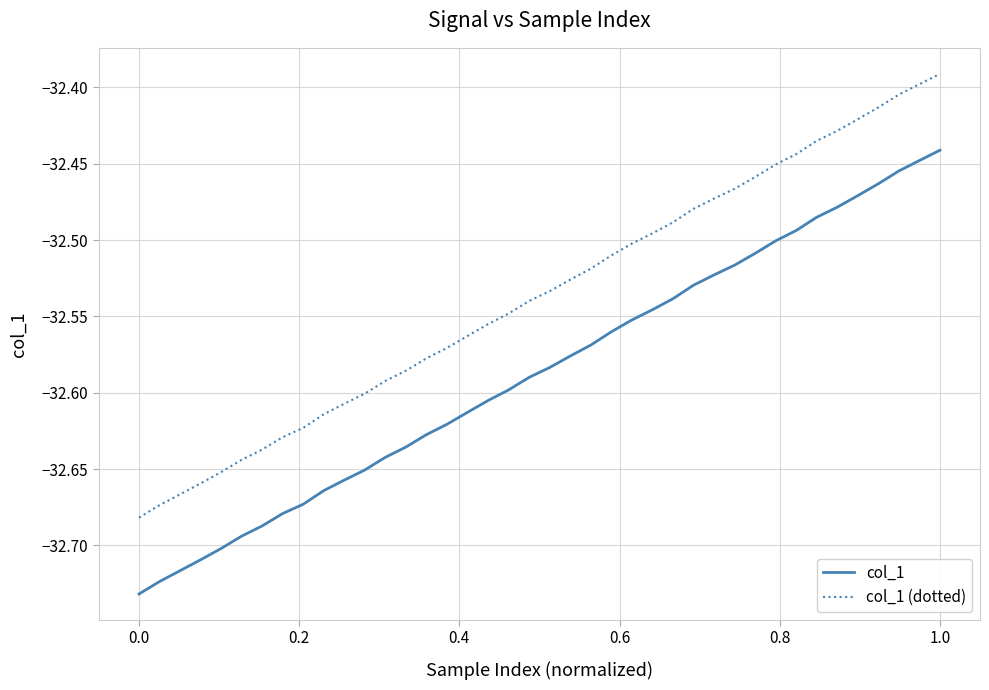

Rank the series by their maximum value, from highest to lowest.

col_1 (dotted), col_1